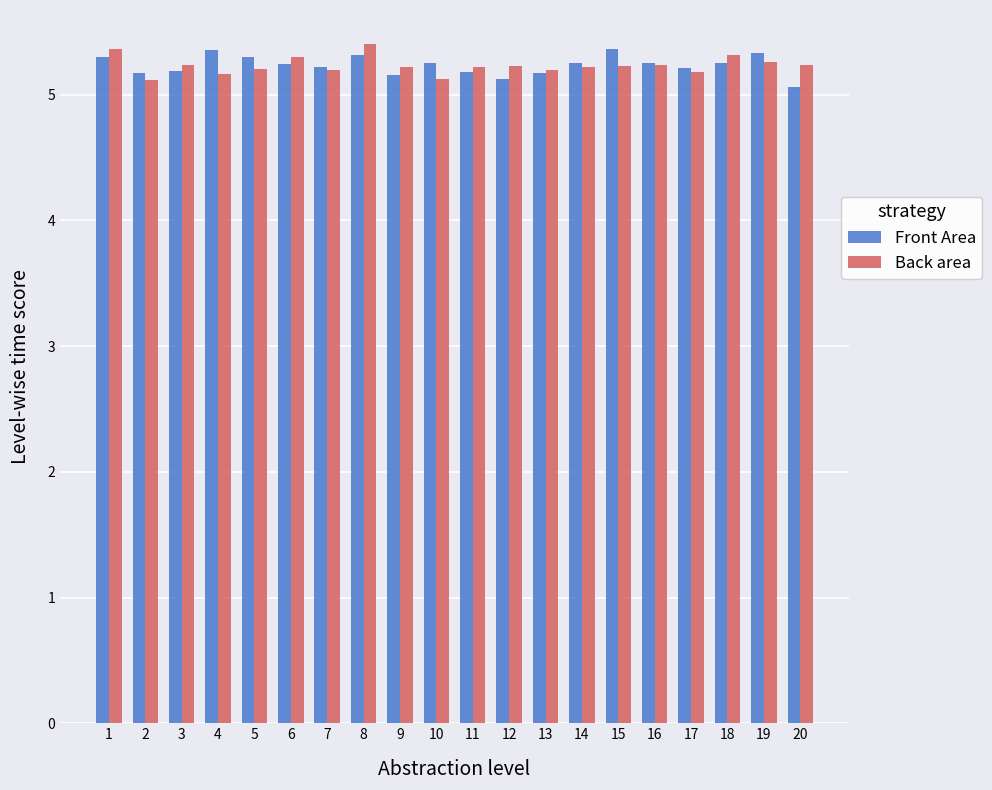

Is it true that Back area equals 5.2 at 15?

True